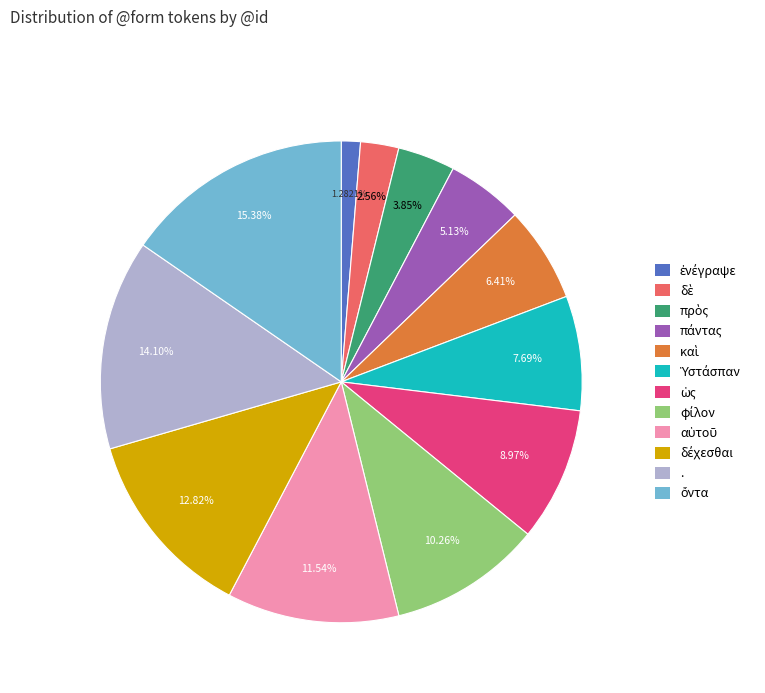

How many slices are in this pie chart?

12